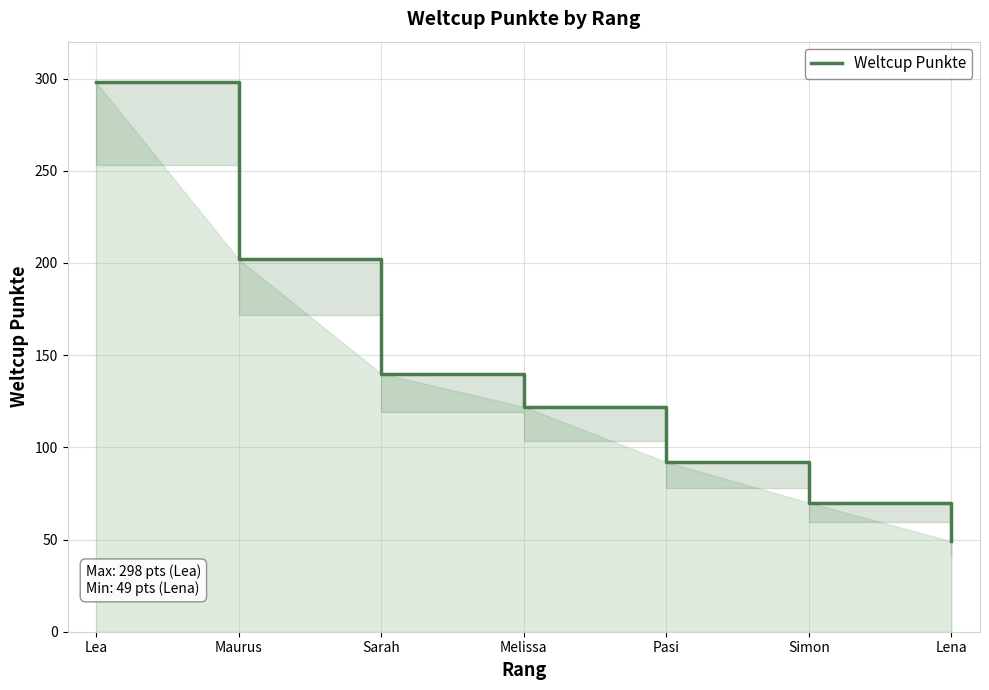

Count the number of categories in the chart.

7